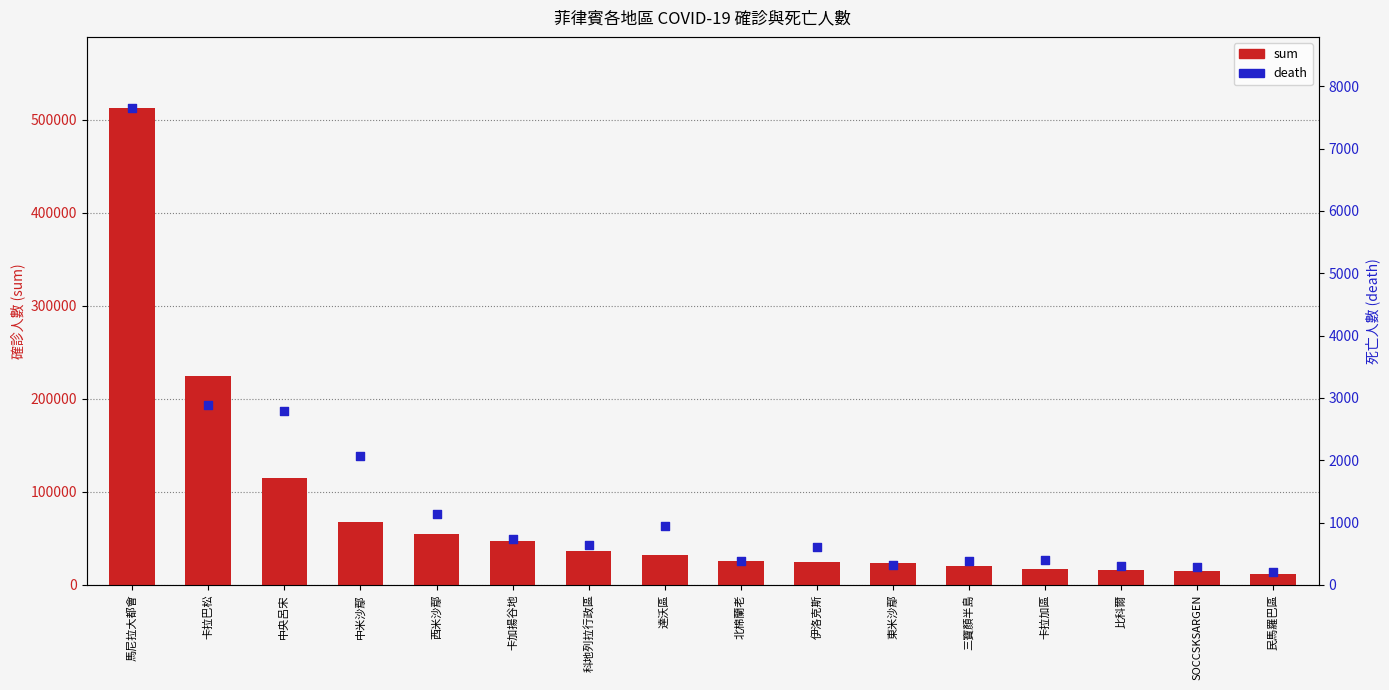

At how many categories does at least one series exceed 295045?

1